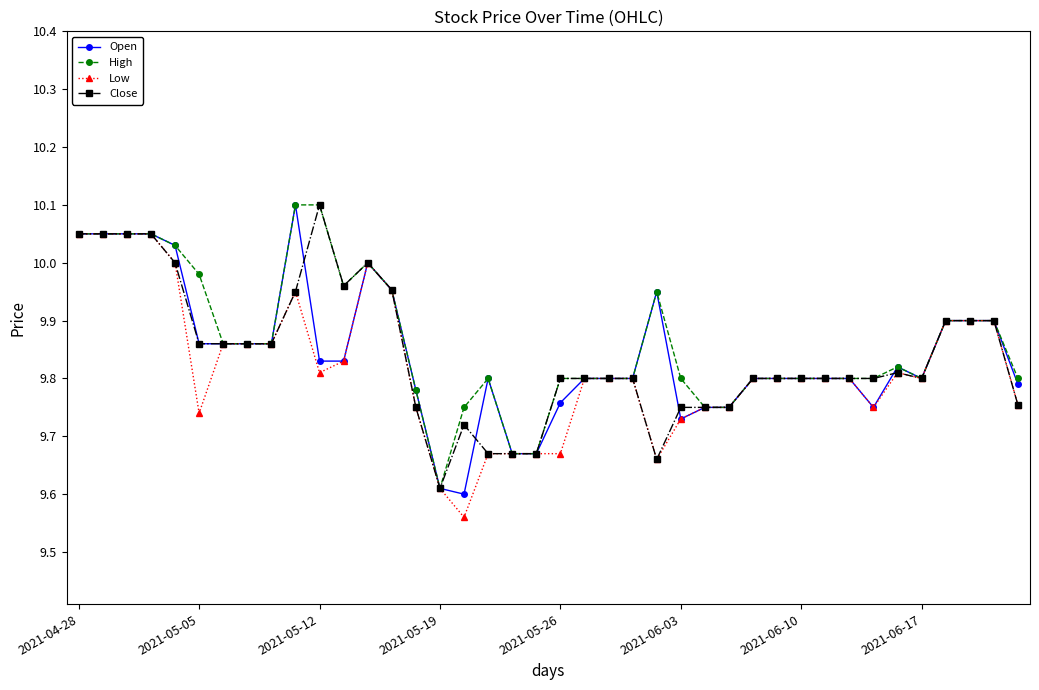

True or false: Low has more than 0 points higher than both neighbors.

True